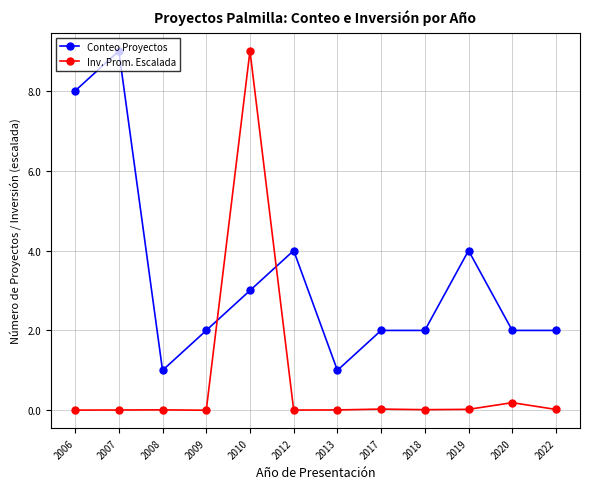

After their last crossing, which series has the higher values: Inv. Prom. Escalada or Conteo Proyectos?

Conteo Proyectos